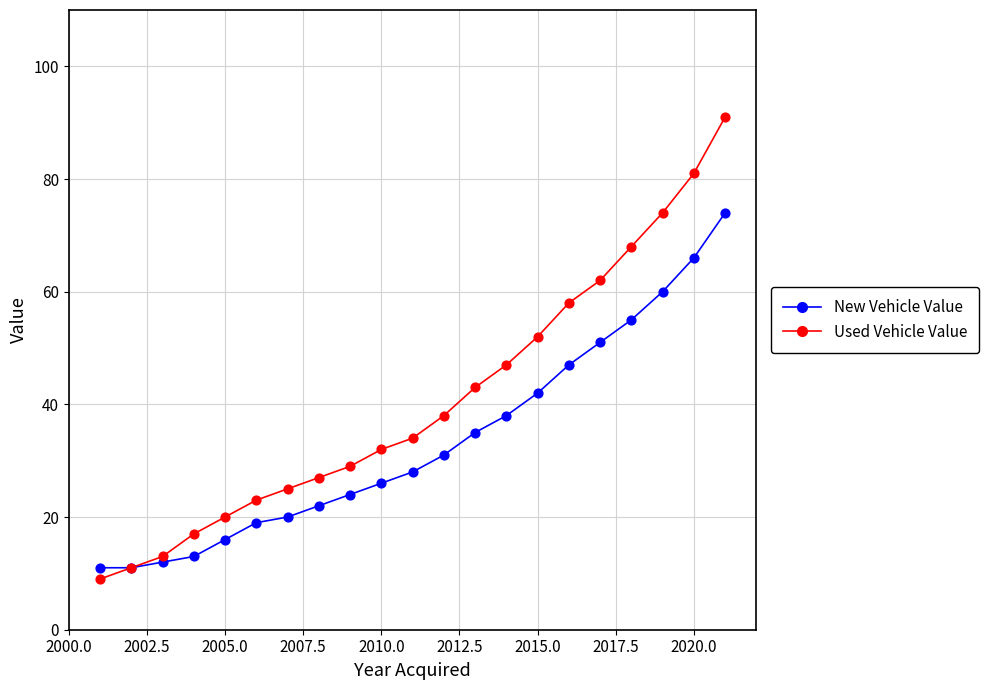

What are all the series names shown in the legend?

New Vehicle Value, Used Vehicle Value